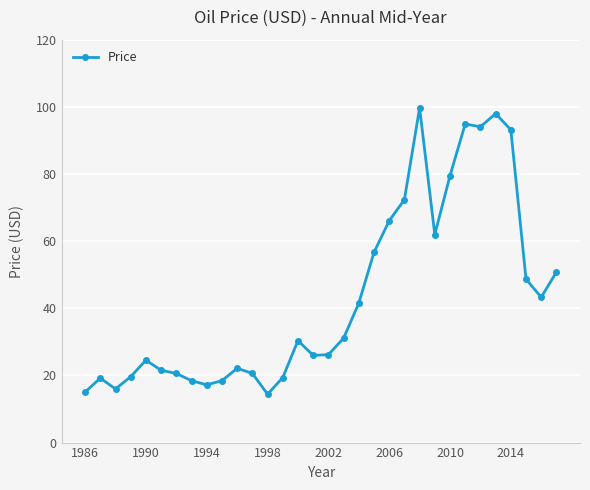

True or false: there are more than 1 points higher than both neighbors.

True